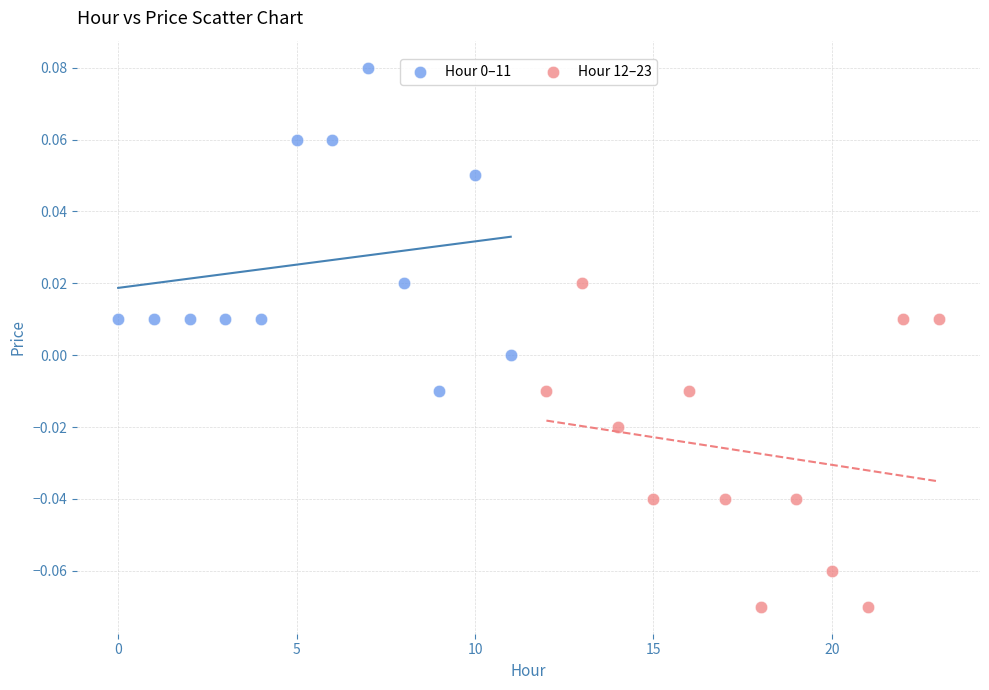

Which series contains the lowest Y value?

Hour 12–23